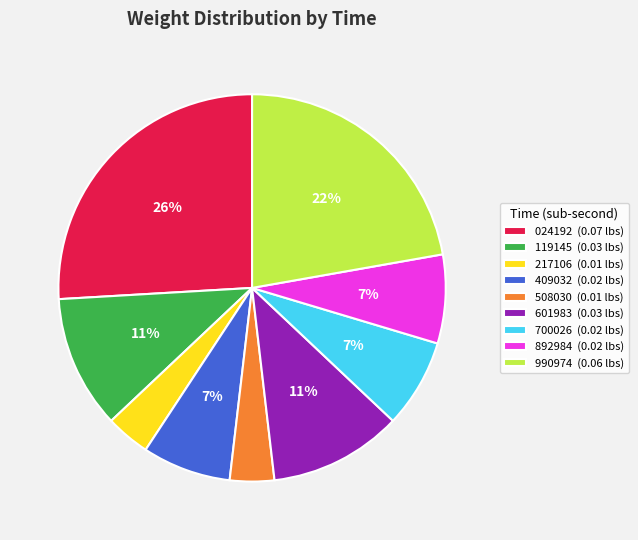

What is the largest slice in the pie chart?

024192 (0.07 lbs)